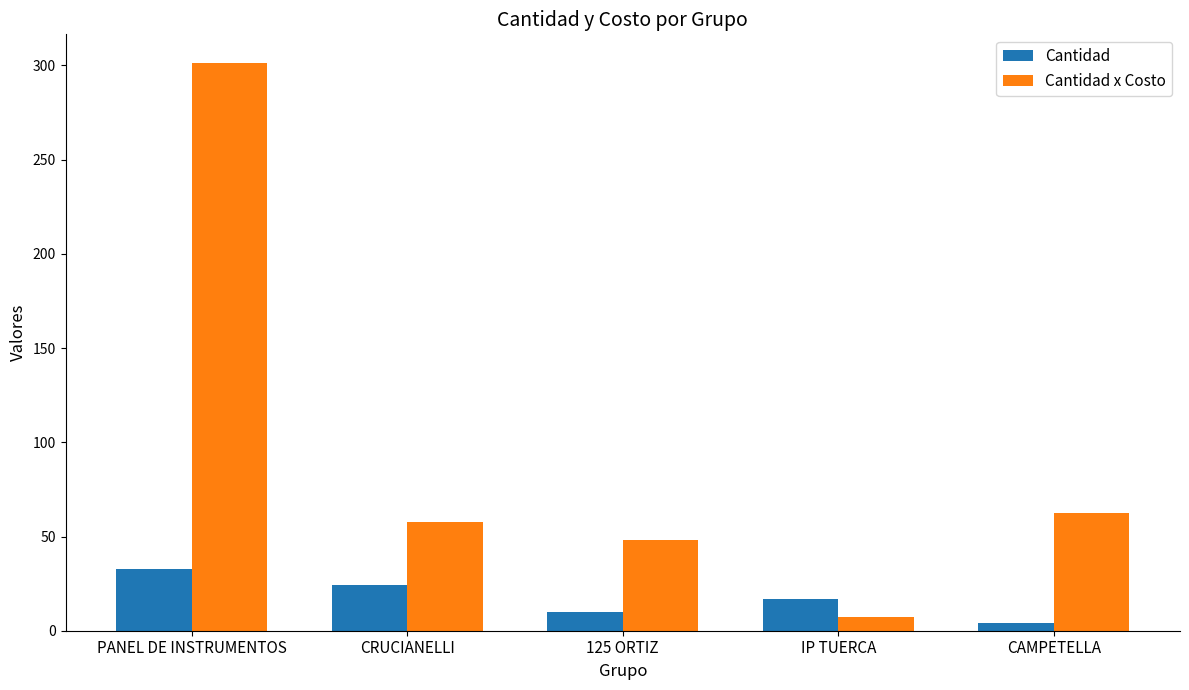

Reading right to left, transcribe all the data shown in this chart.

Cantidad: CAMPETELLA=4.0	IP TUERCA=17.0	125 ORTIZ=10.0	CRUCIANELLI=24.0	PANEL DE INSTRUMENTOS=33.0
Cantidad x Costo: CAMPETELLA=62.4	IP TUERCA=7.5	125 ORTIZ=47.9	CRUCIANELLI=57.9	PANEL DE INSTRUMENTOS=301.4